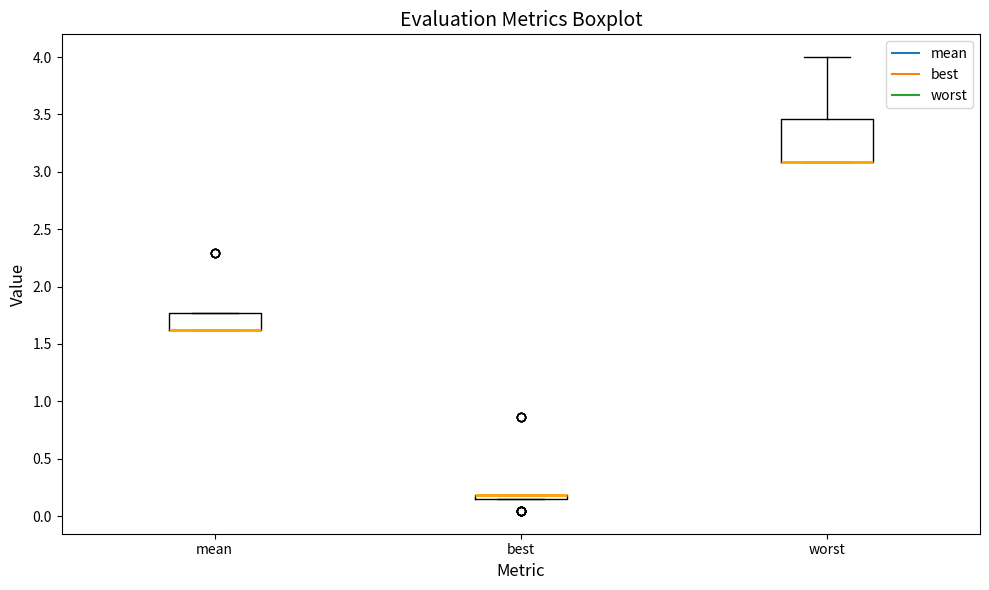

Comparing the boxes themselves (not the whiskers), which one is the tallest?

worst